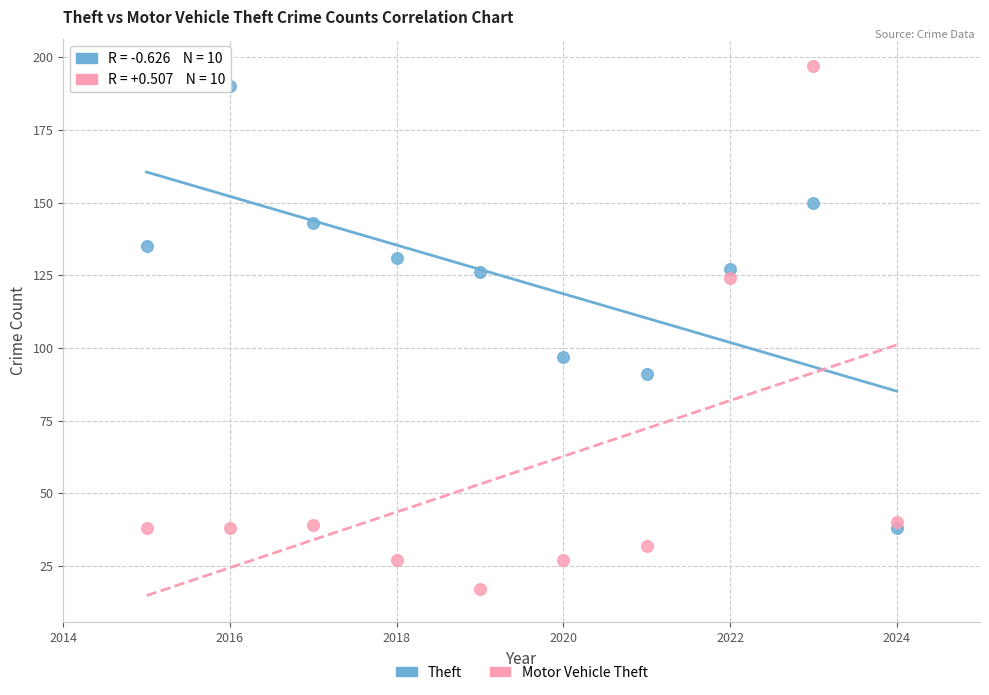

What are all the series names shown in the legend?

Theft, Motor Vehicle Theft